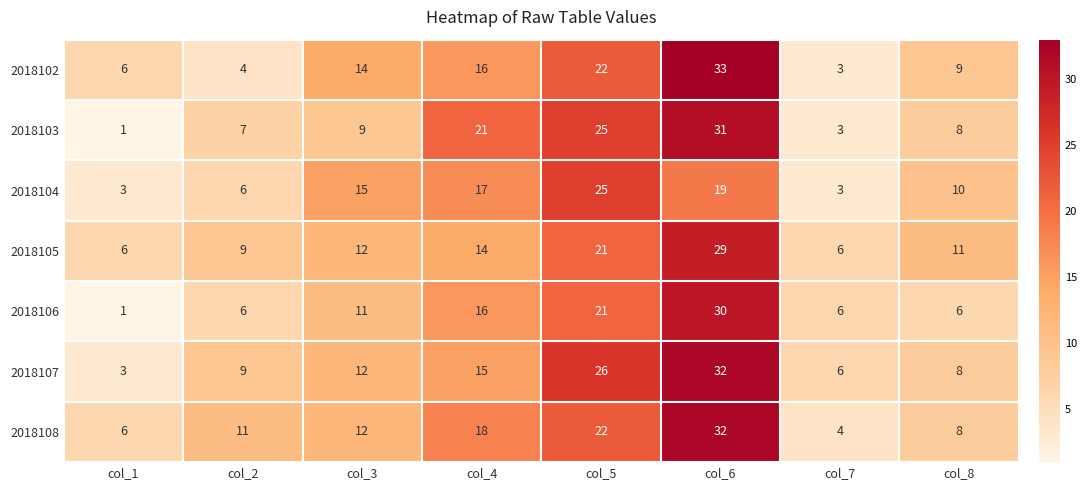

What is the greatest value displayed?

33